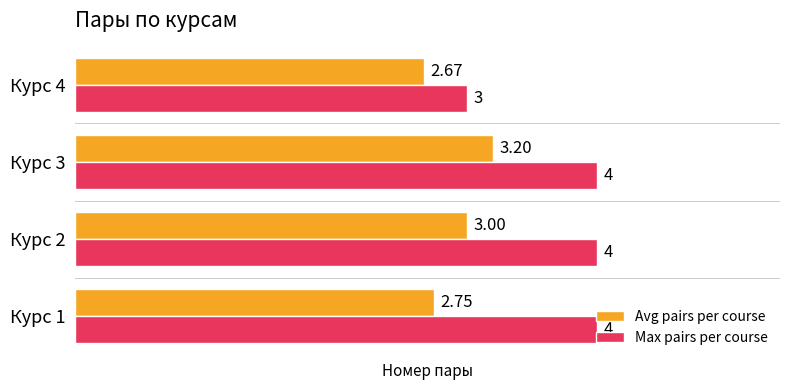

How many values in the Max pairs per course series are below 4?

1